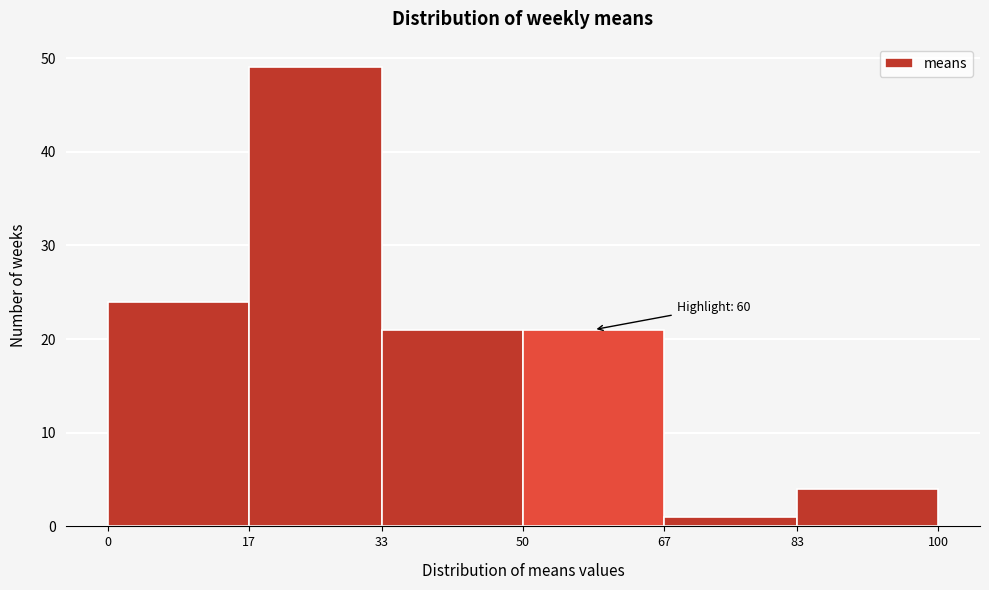

Which range on the x-axis has the tallest bar?

17 to 33